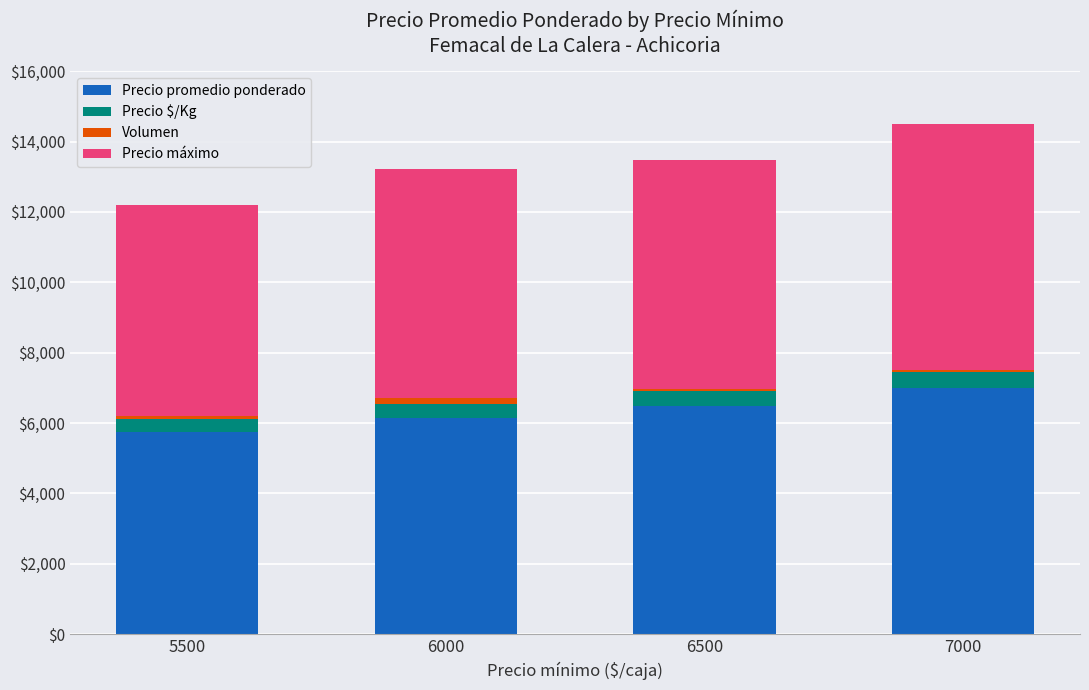

At which category is the sum across all series the highest?

7000